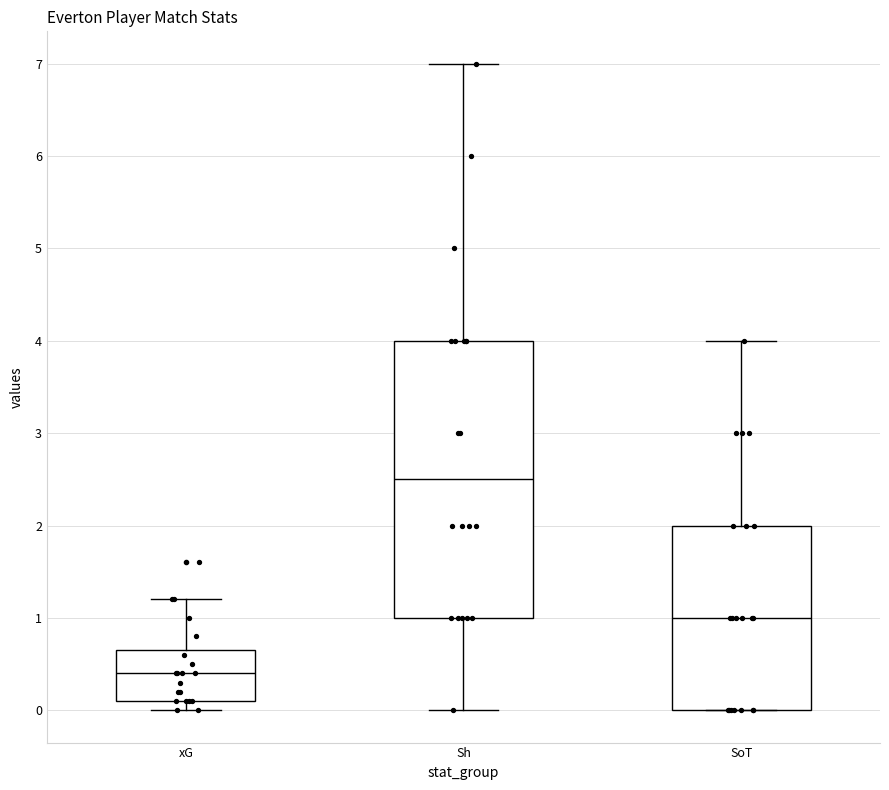

Comparing the boxes themselves (not the whiskers), which one is the tallest?

Sh